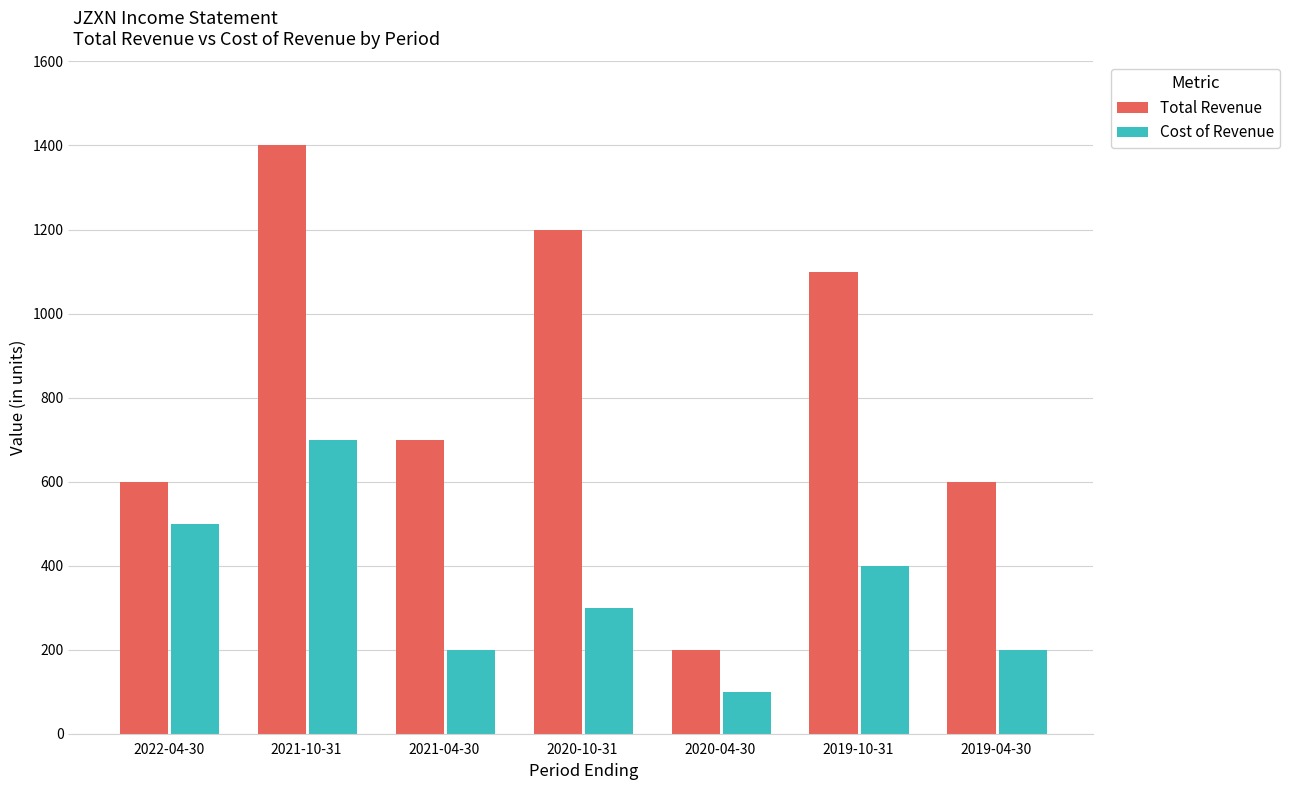

Where is Cost of Revenue nearest to the value 400?

2019-10-31